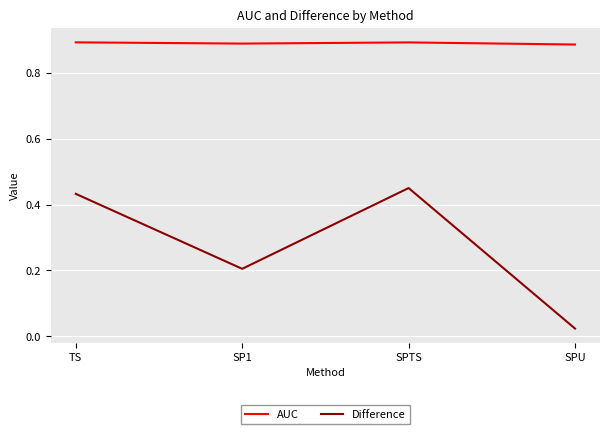

List the series in order of their overall mean, lowest first.

Difference, AUC